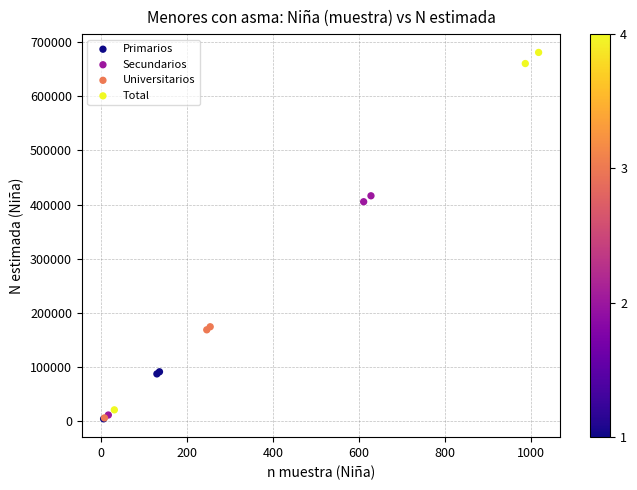

Which series contains the highest Y value?

Total